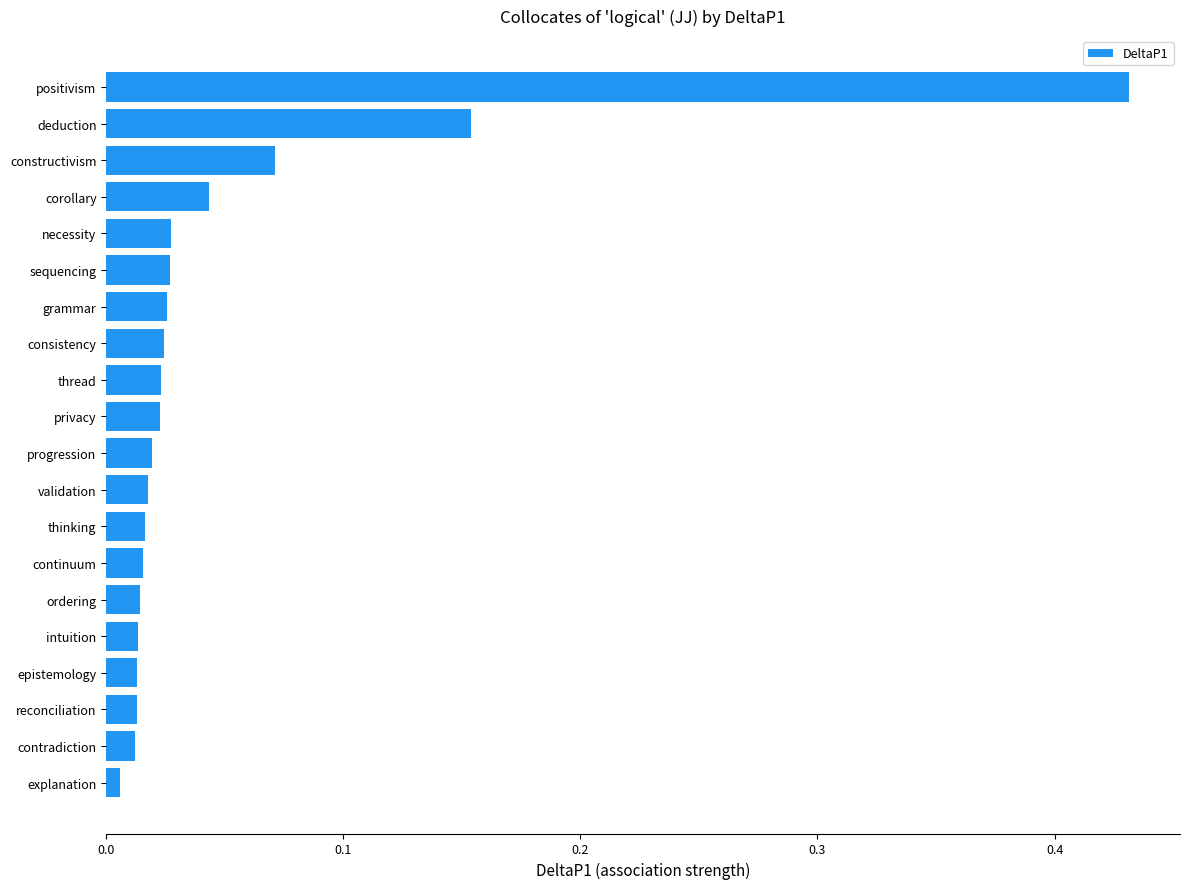

Is it true that the value at positivism is 0.6?

False